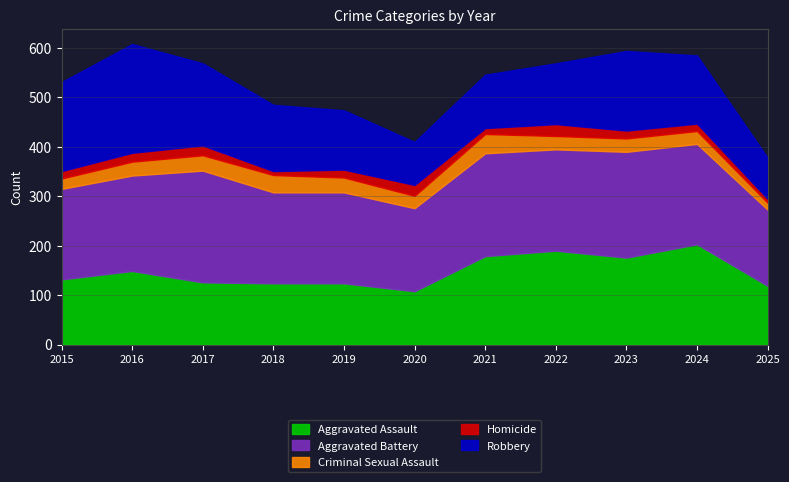

What is the difference between the highest and lowest values at 2018?

176